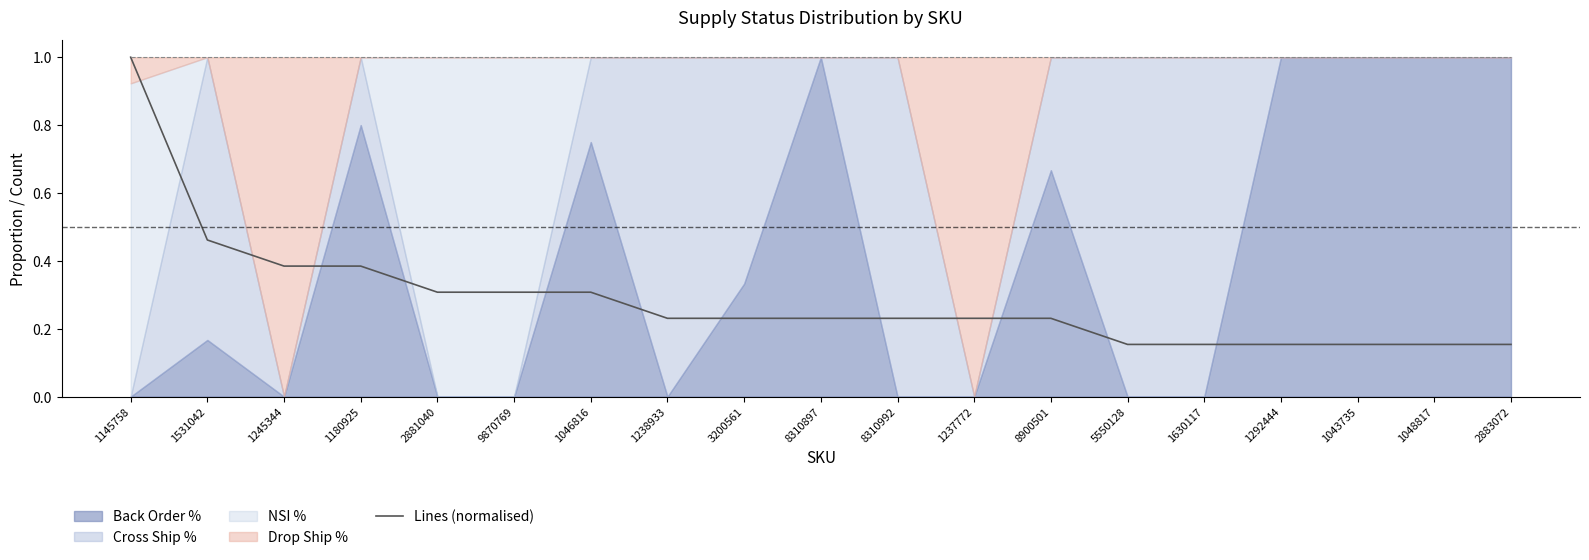

List the labels in order of value, largest first.

1145758, 1531042, 1245344, 1180925, 2881040, 9870769, 1046816, 1238933, 3200561, 8310897, 8310992, 1237772, 8900501, 5550128, 1630117, 1292444, 1043735, 1048817, 2883072